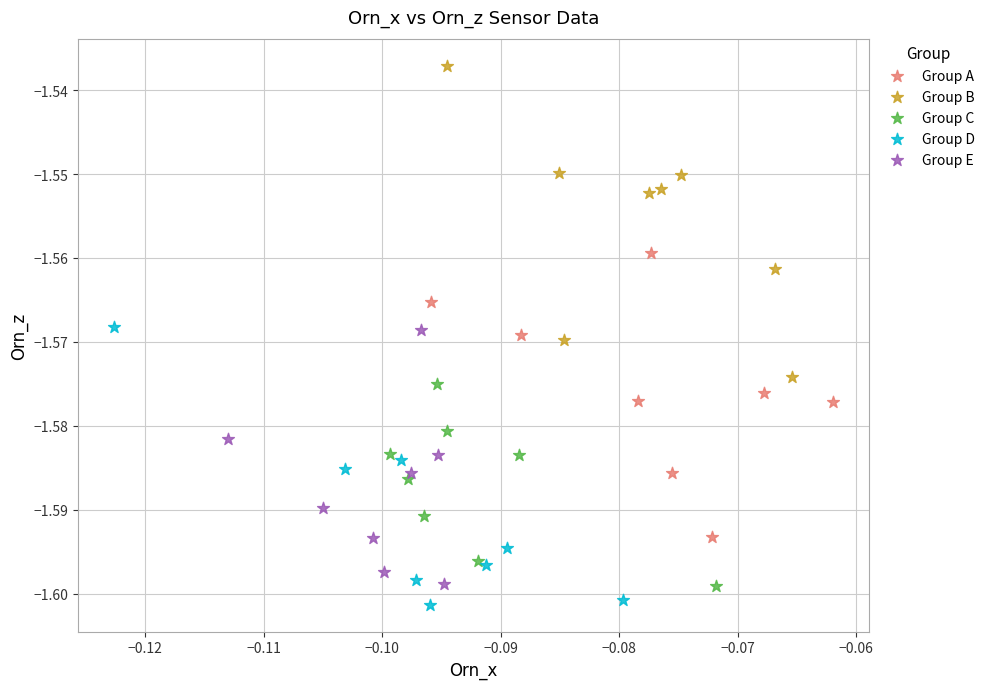

Which series reaches the maximum Y coordinate?

Group B